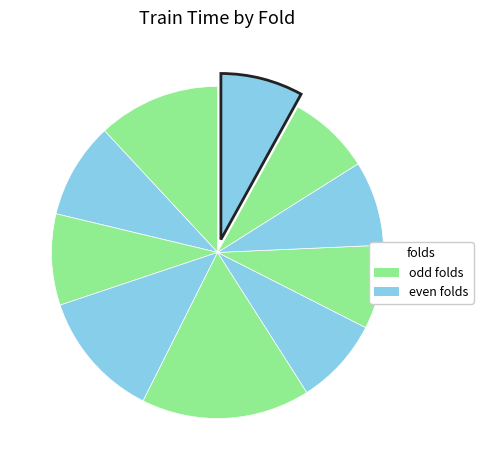

How many segments does this pie chart have?

10